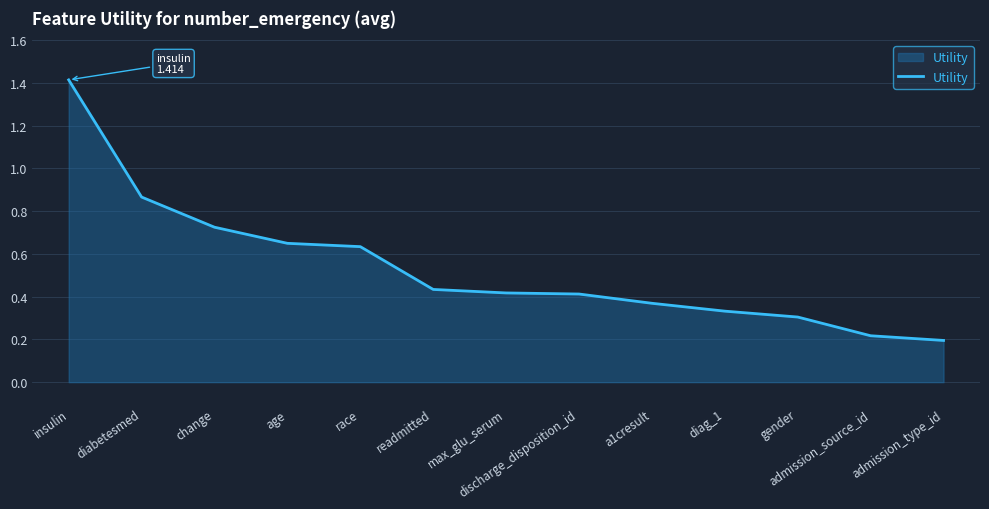

Is it true that the value at diabetesmed is 0.5?

False